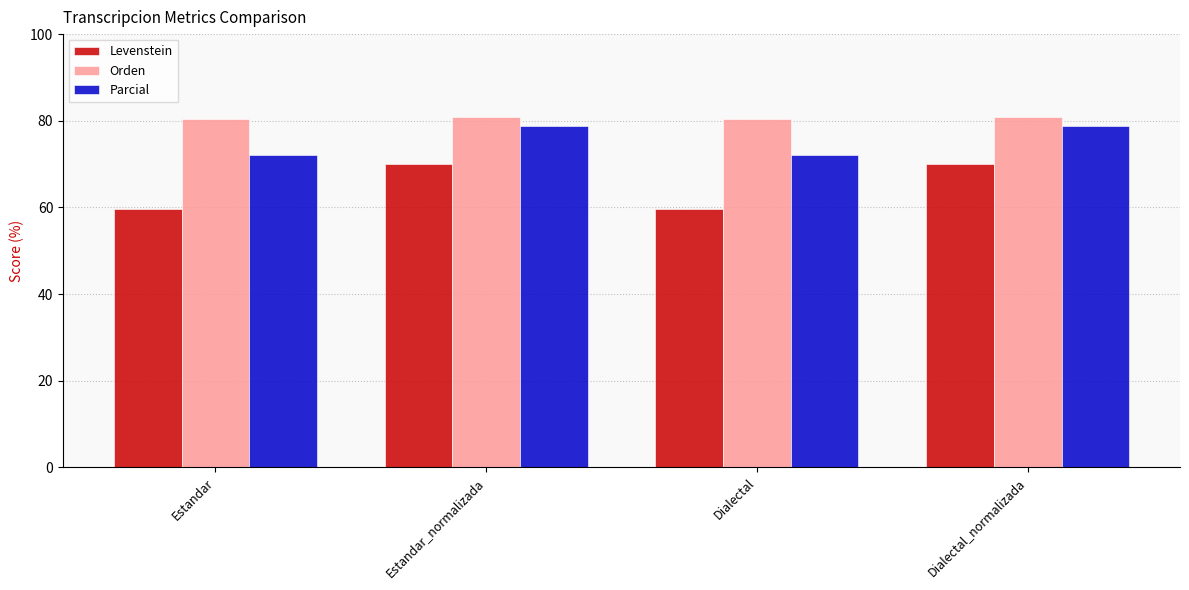

What value does the Parcial series have at Estandar_normalizada?

78.9